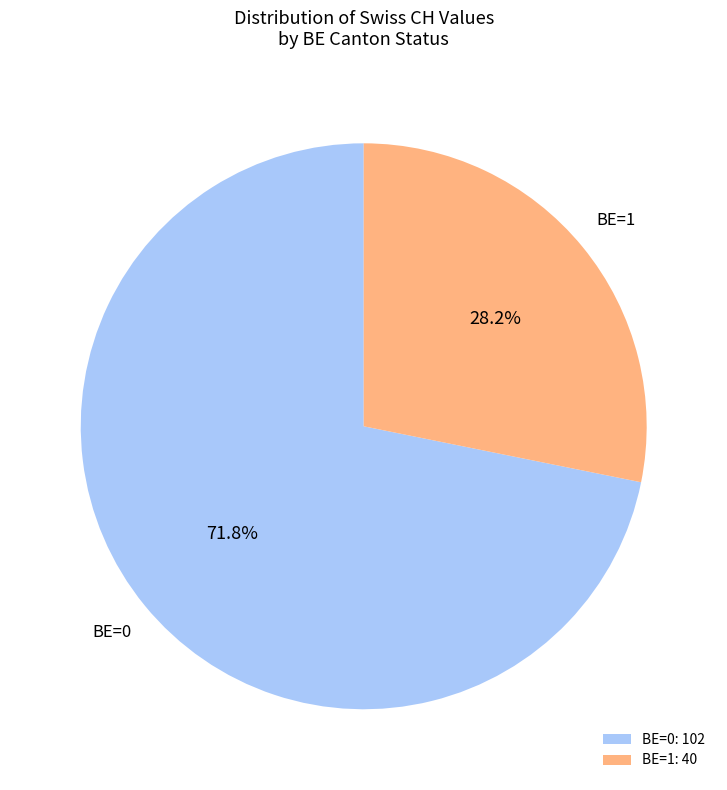

Which slice represents more than half of the pie?

BE=0: 102